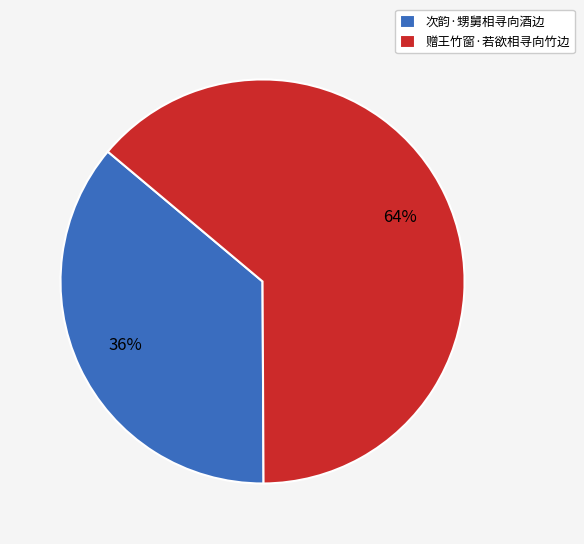

To the nearest percent, what percentage of the pie is 赠王竹窗·若欲相寻向竹边?

64%